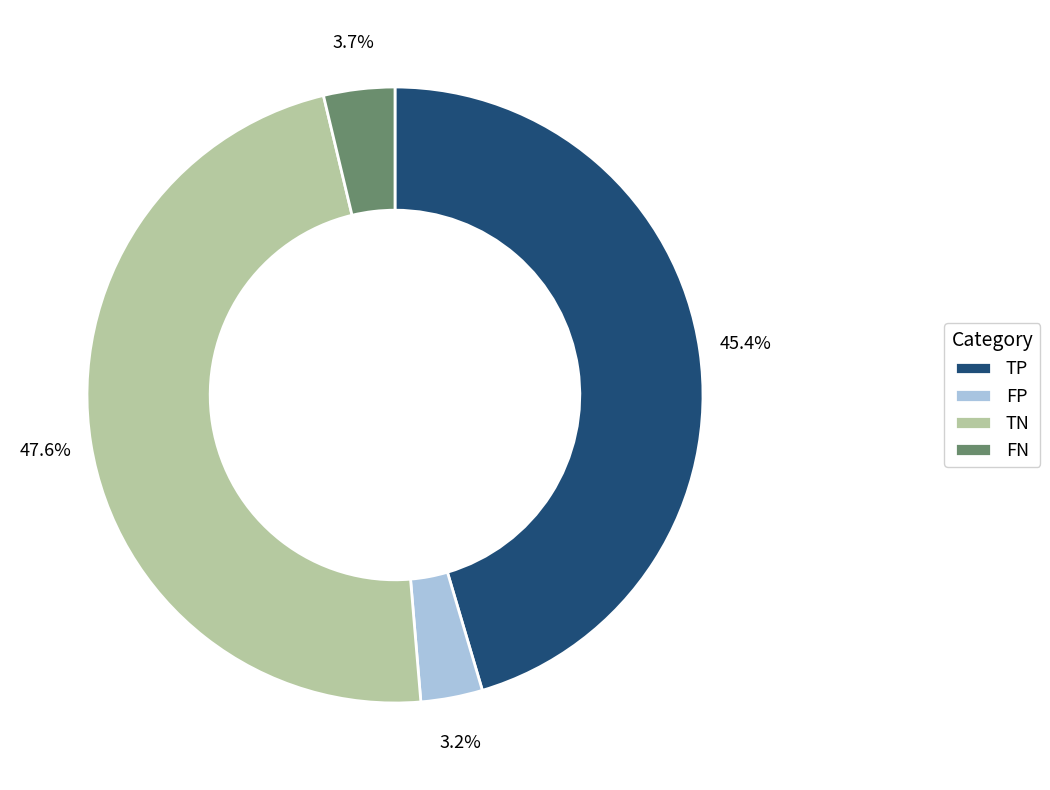

Is it true that TP is 40% of the pie?

False